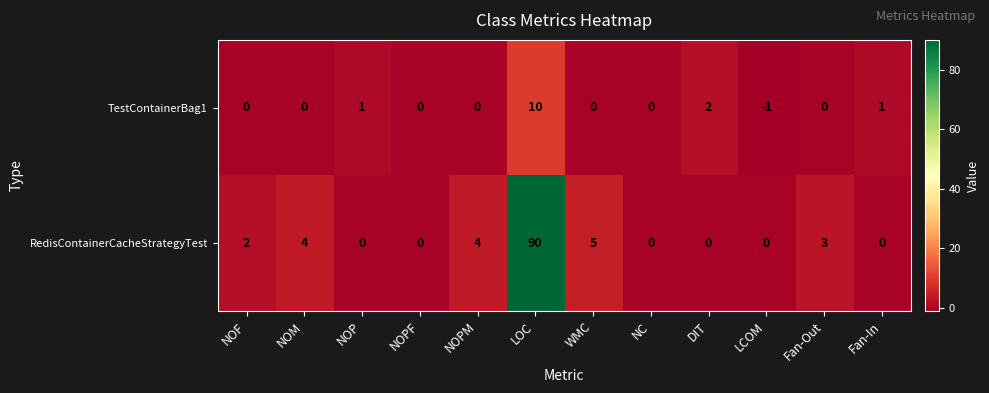

Which category has the highest value across all series?

LOC